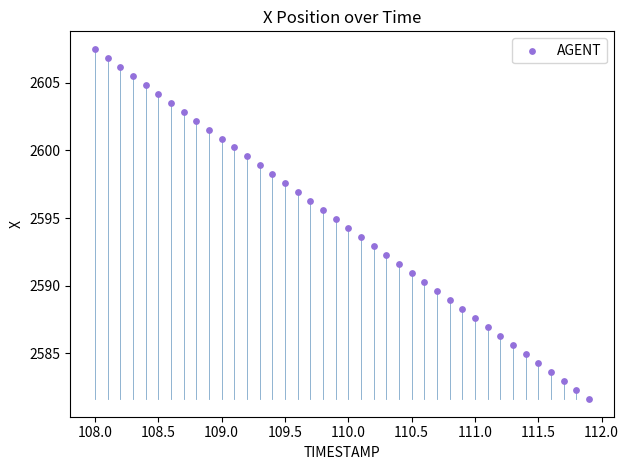

What is the range of Y values (max minus min)?

25.9